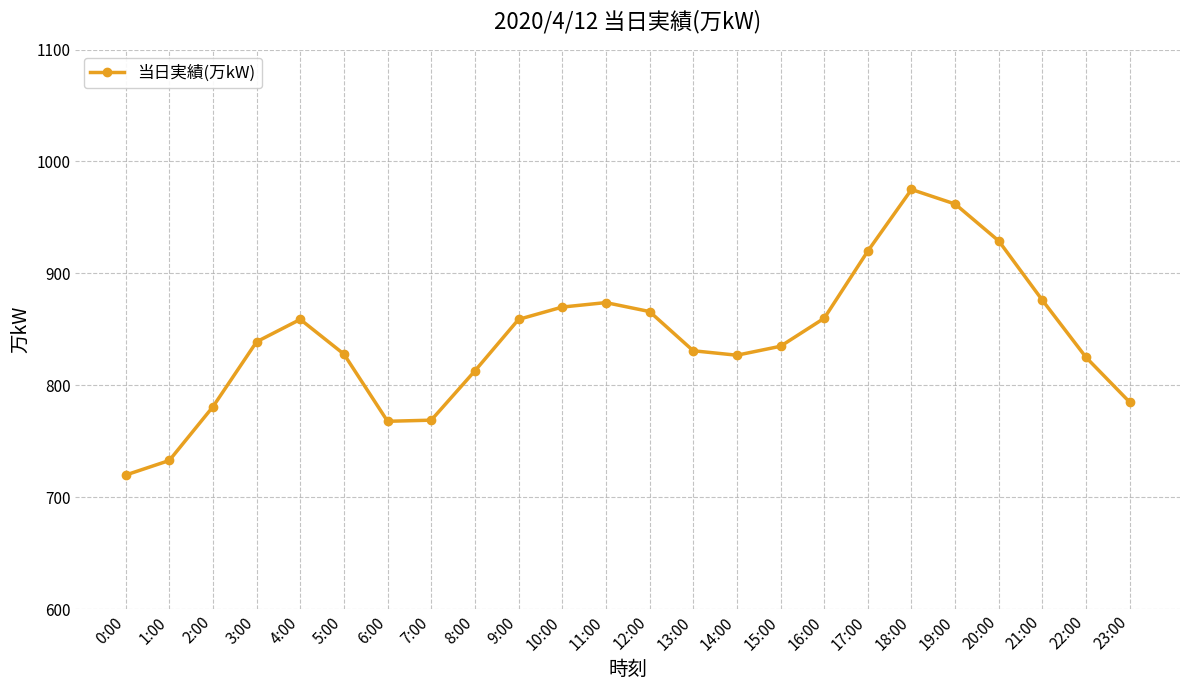

Between 23:00 and 8:00, which is larger?

8:00